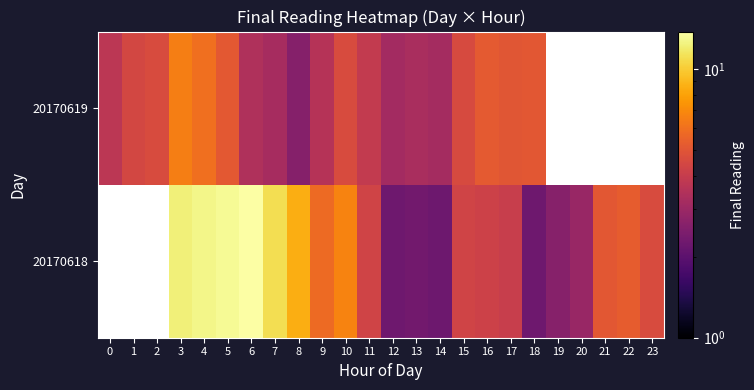

What is the difference between the highest and lowest values at 15?

0.3